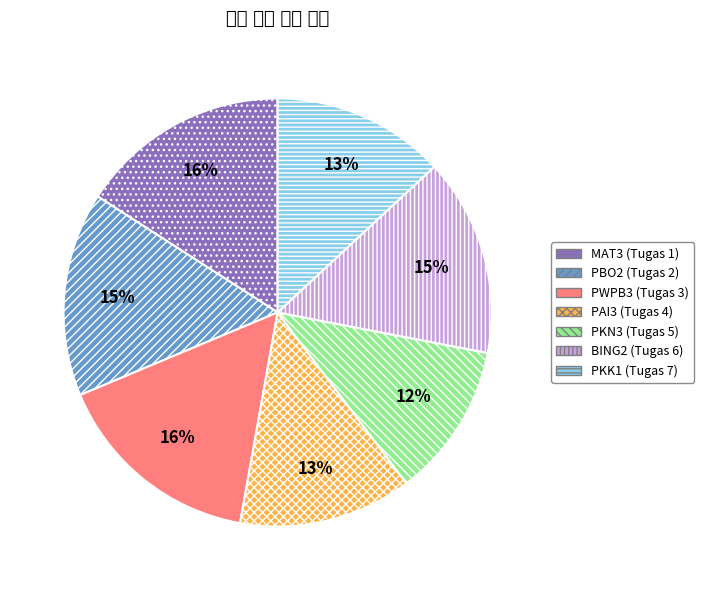

Which slice is the smallest?

PKN3 (Tugas 5)